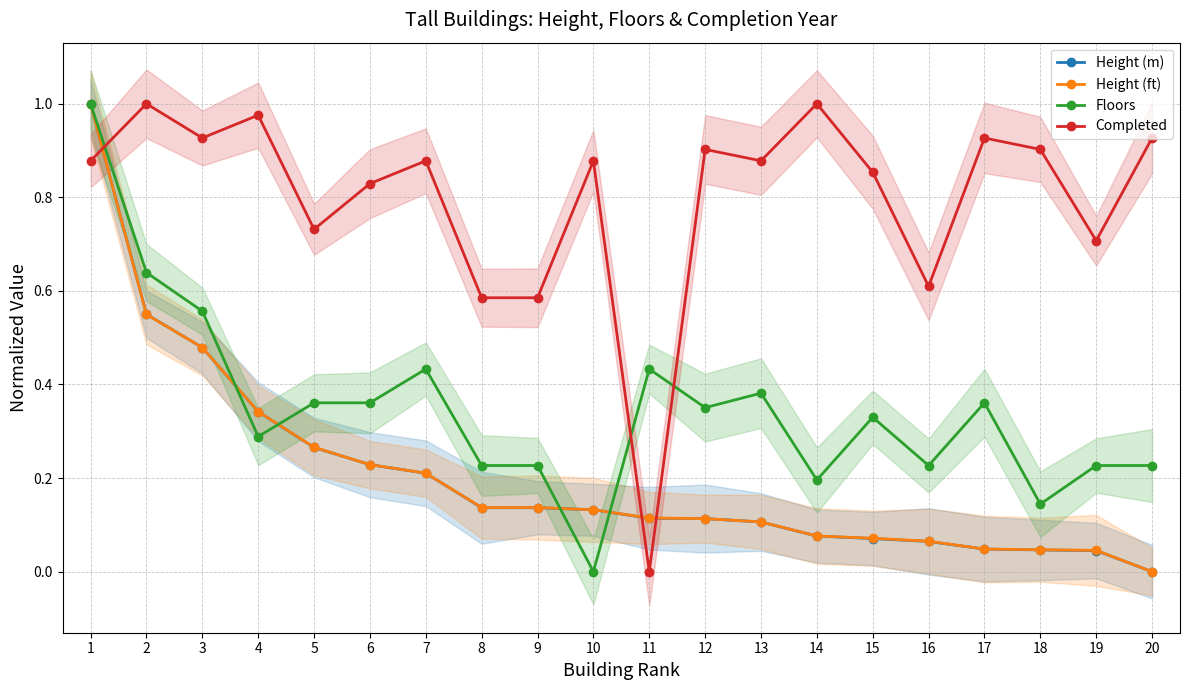

After their last crossing, which series has the higher values: Floors or Completed?

Completed